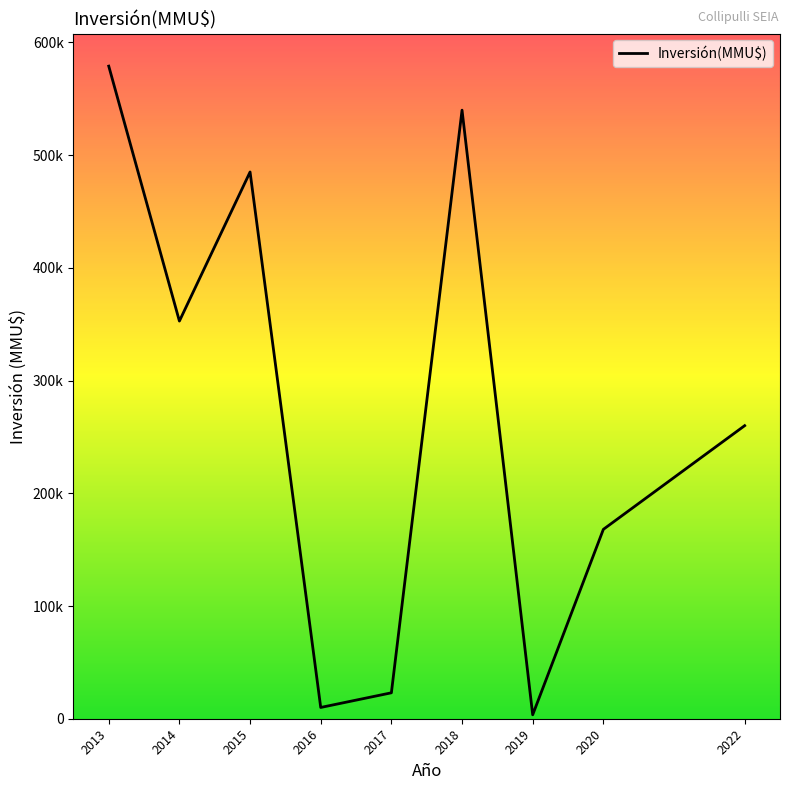

Rank the categories by value from highest to lowest.

2013, 2018, 2015, 2014, 2022, 2020, 2017, 2016, 2019